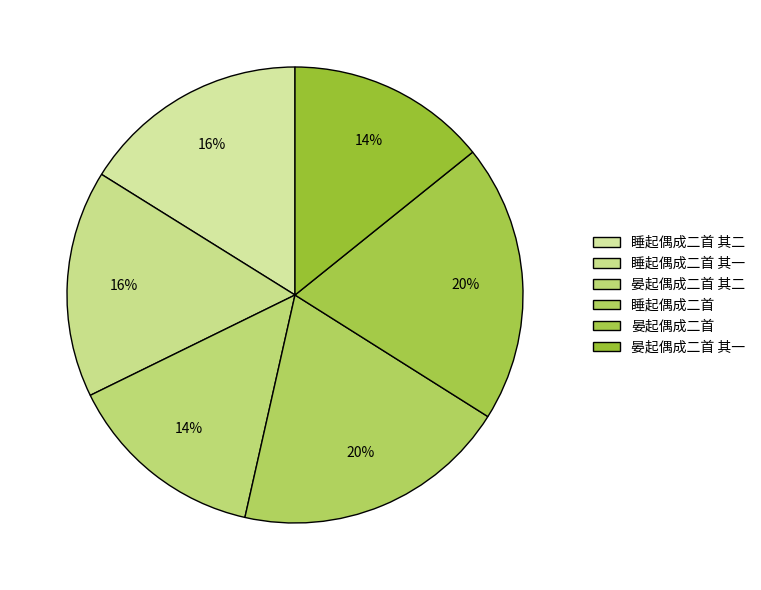

What percentage is the 晏起偶成二首 slice, to the nearest percent?

20%